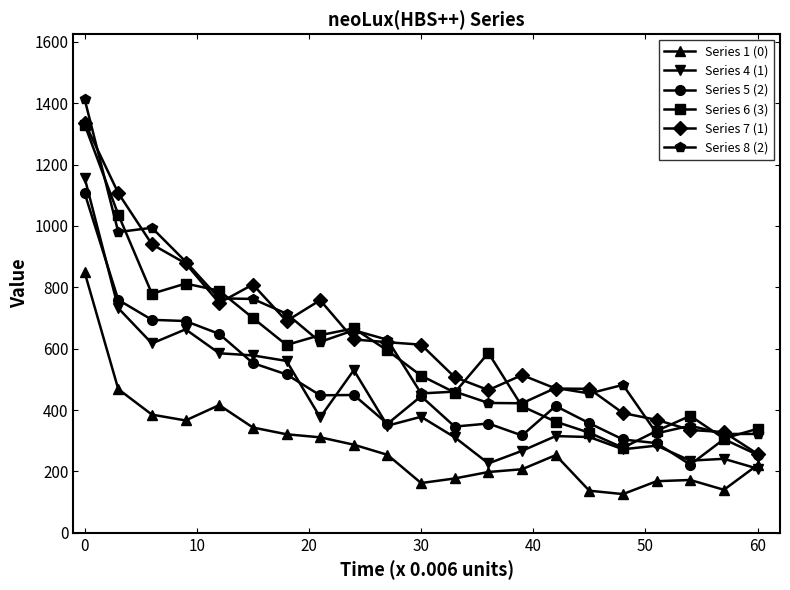

How many data points in Series 5 (2) are less than 413?

10